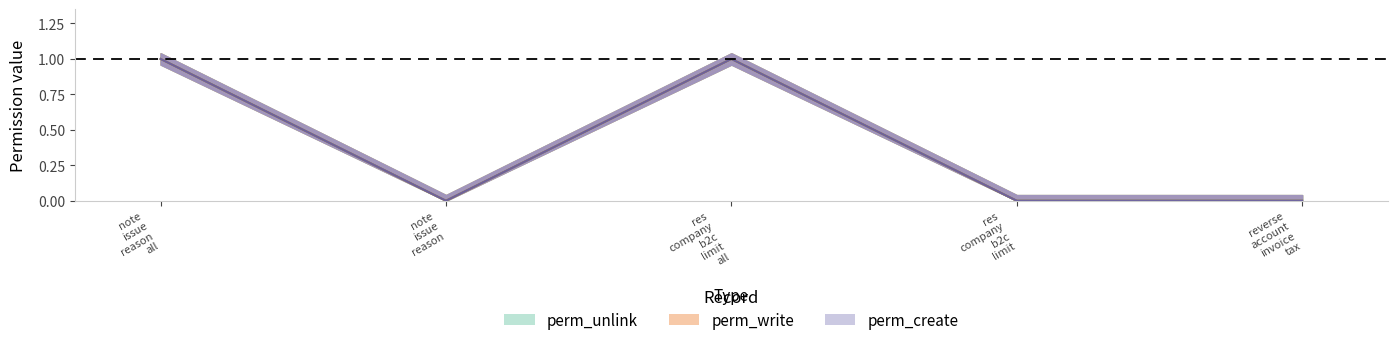

True or false: perm_unlink has a value of 0 at access_note_issue_reason_all.

False